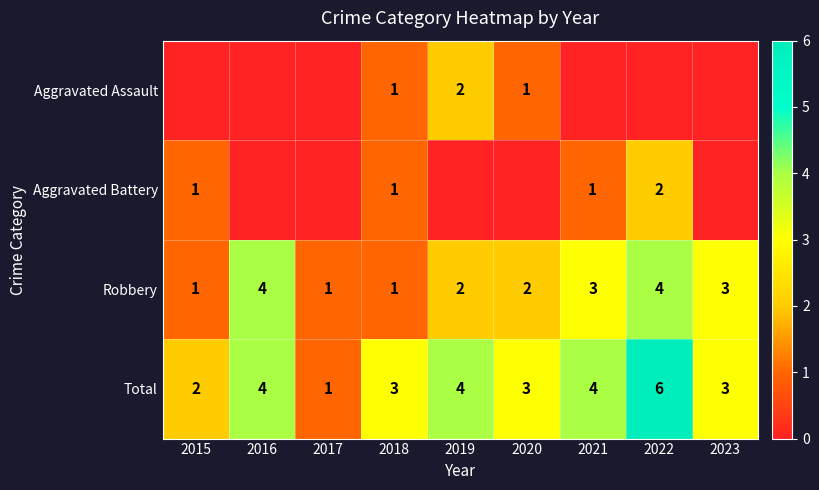

How many Aggravated Assault values are between 0 and 1?

8